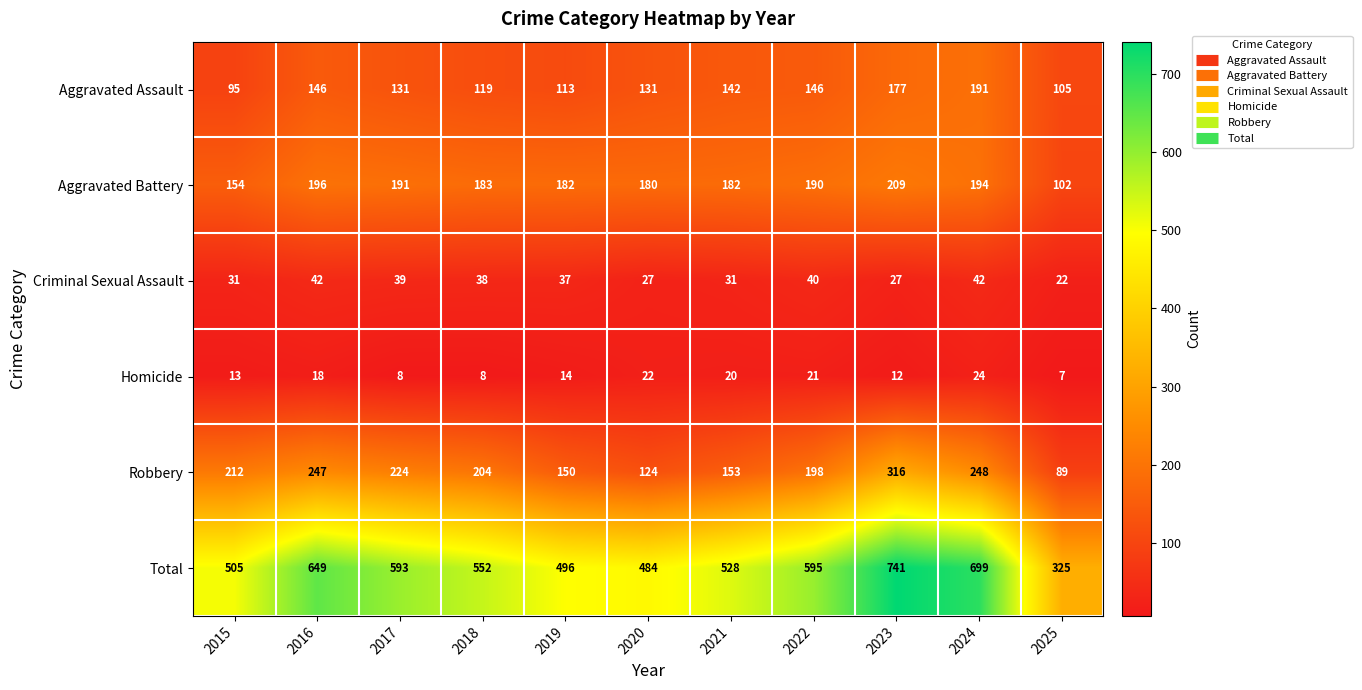

True or false: Total has a value of 341 at 2019.

False